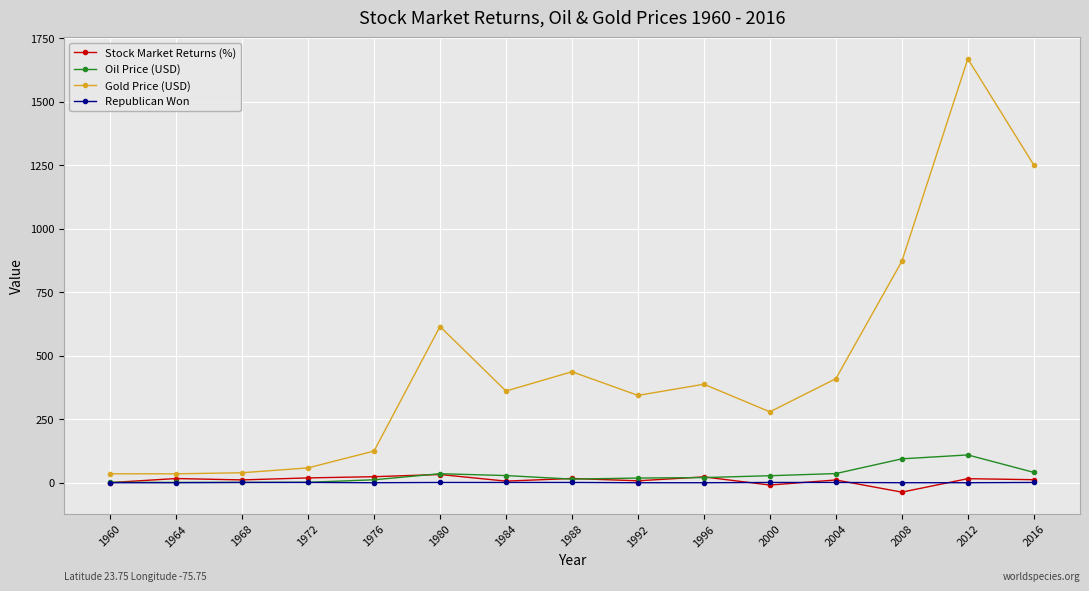

At 2008, list the series in order from smallest to largest.

Stock Market Returns (%), Republican Won, Oil Price (USD), Gold Price (USD)